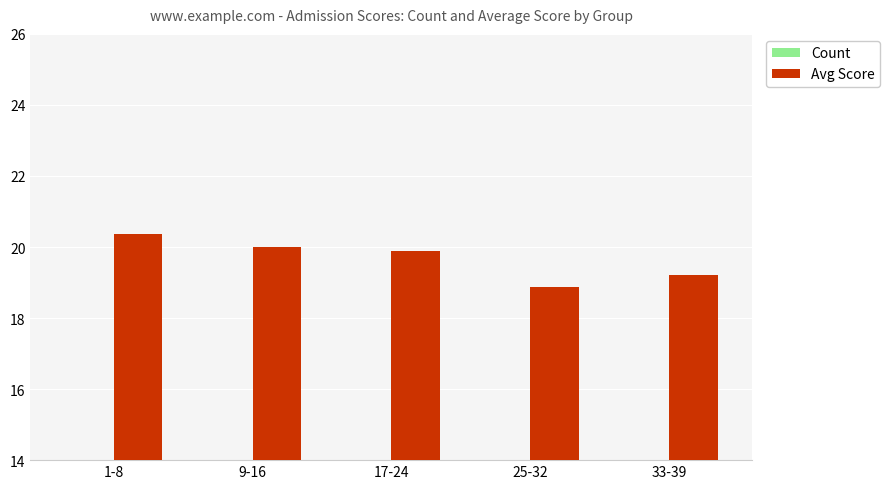

At 17-24, list the series in order from largest to smallest.

Avg Score, Count